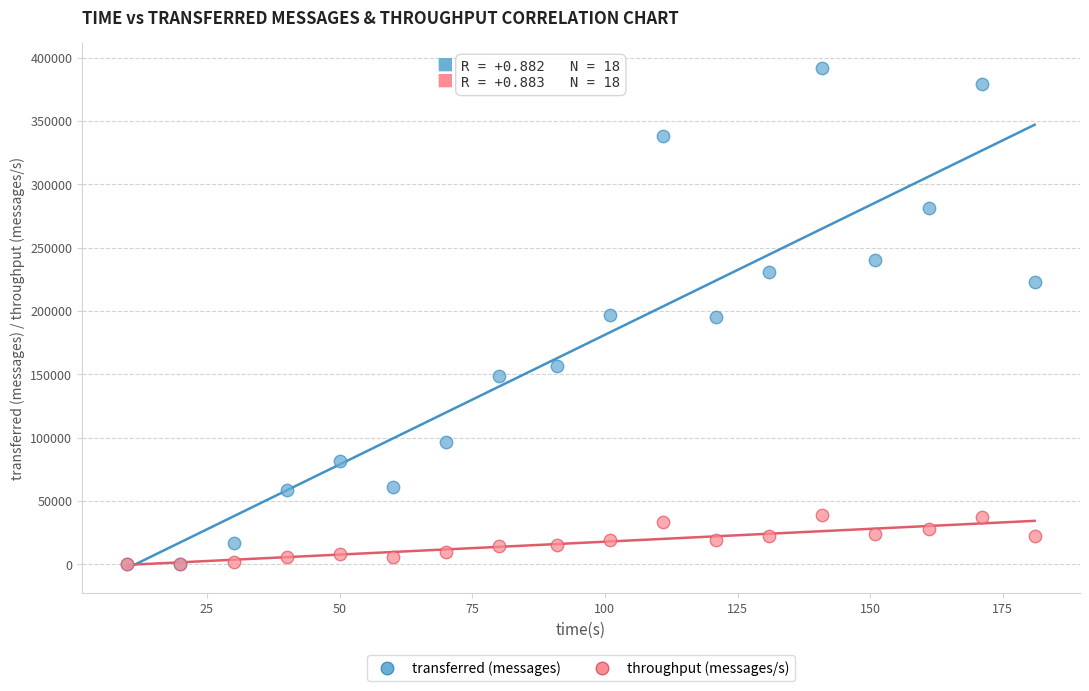

Which series has the largest Y range (max minus min)?

transferred (messages)